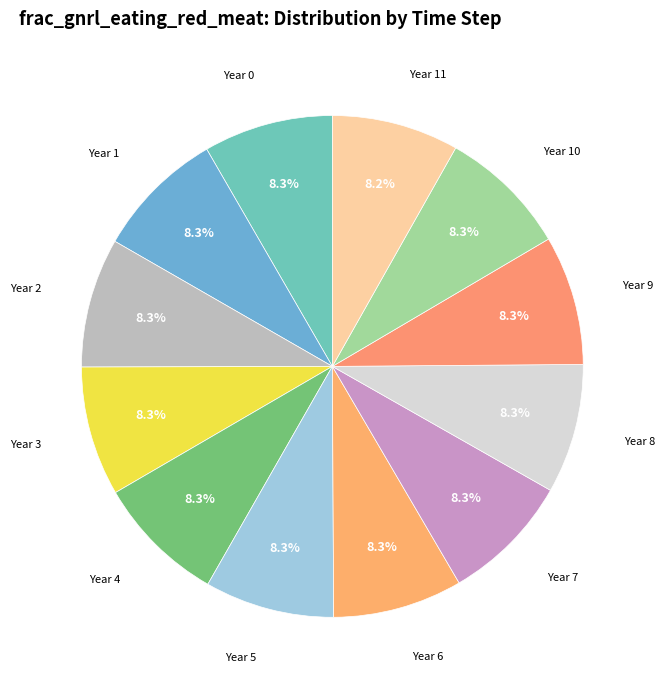

How many segments does this pie chart have?

12